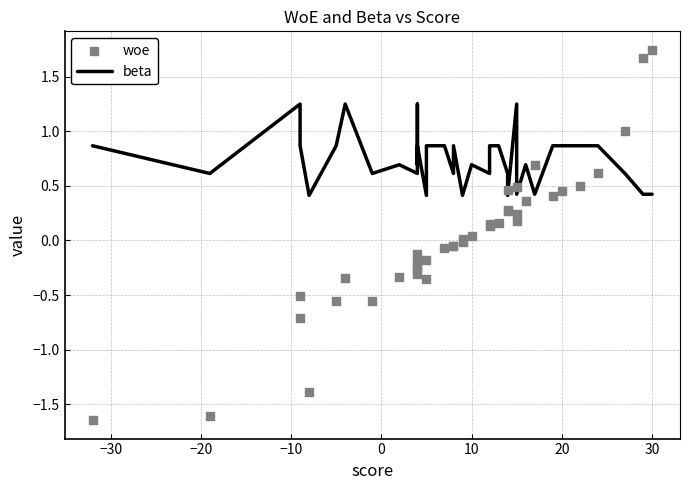

Which series has the largest total across all categories?

beta